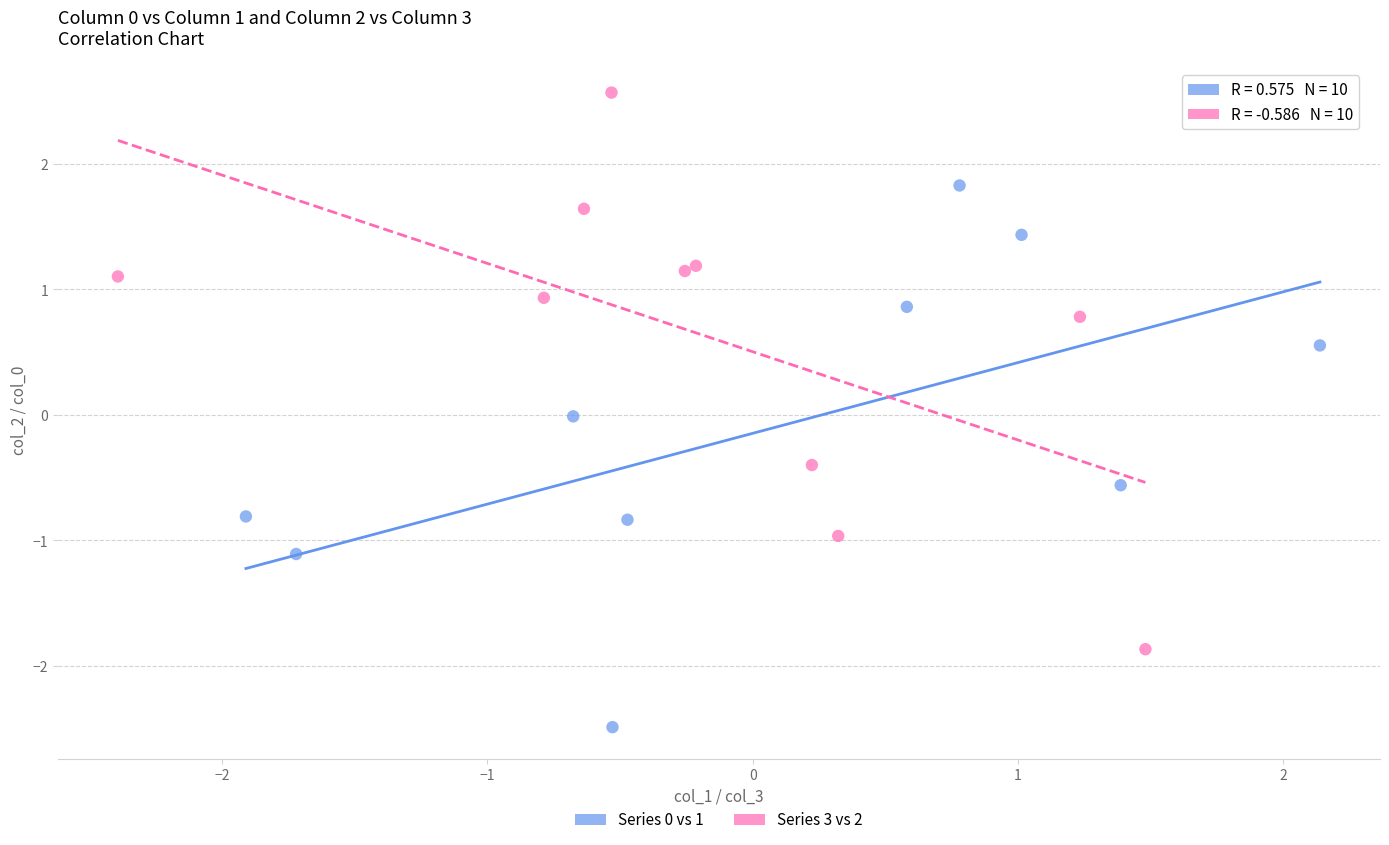

Which series reaches the maximum Y coordinate?

Series 3 vs 2